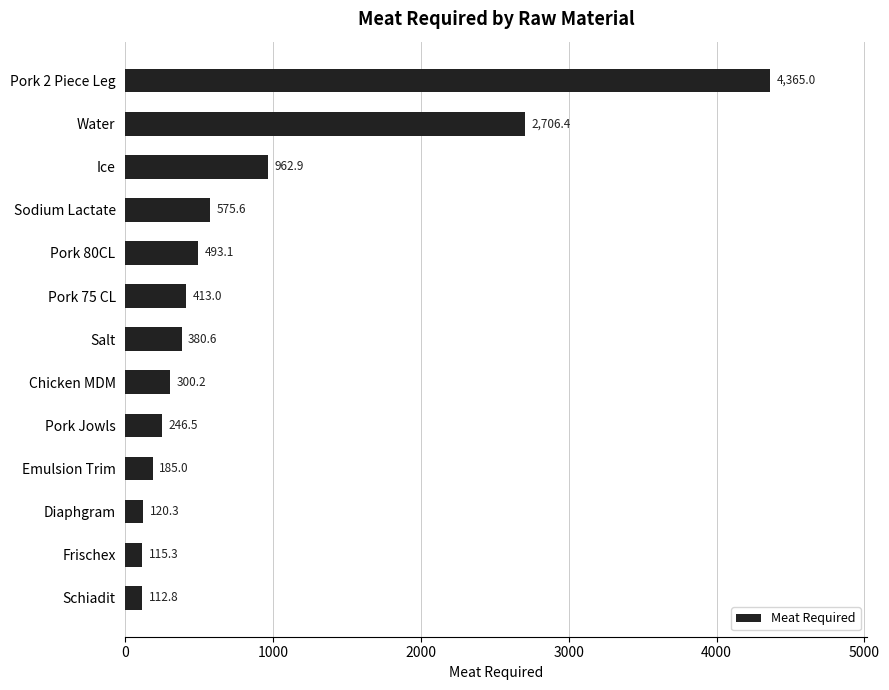

Is it true that the value at Chicken MDM is 300.2?

True